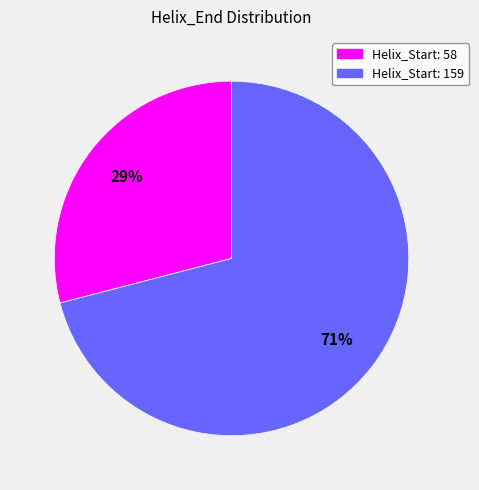

To the nearest percent, what is the average slice percentage?

50%